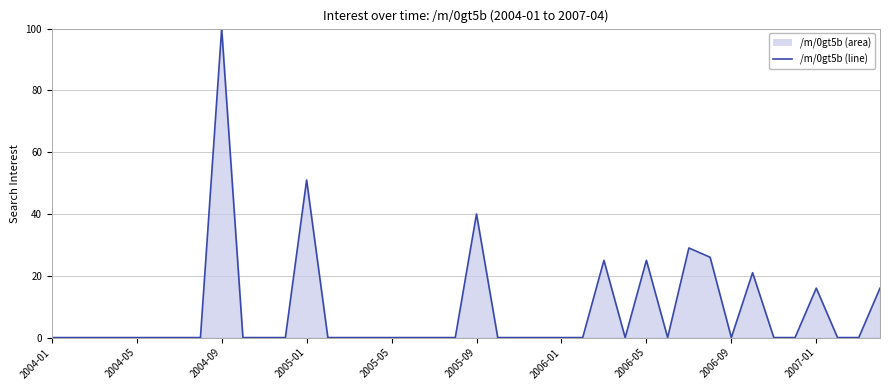

At which category does the chart reach its peak across all series?

2004-09